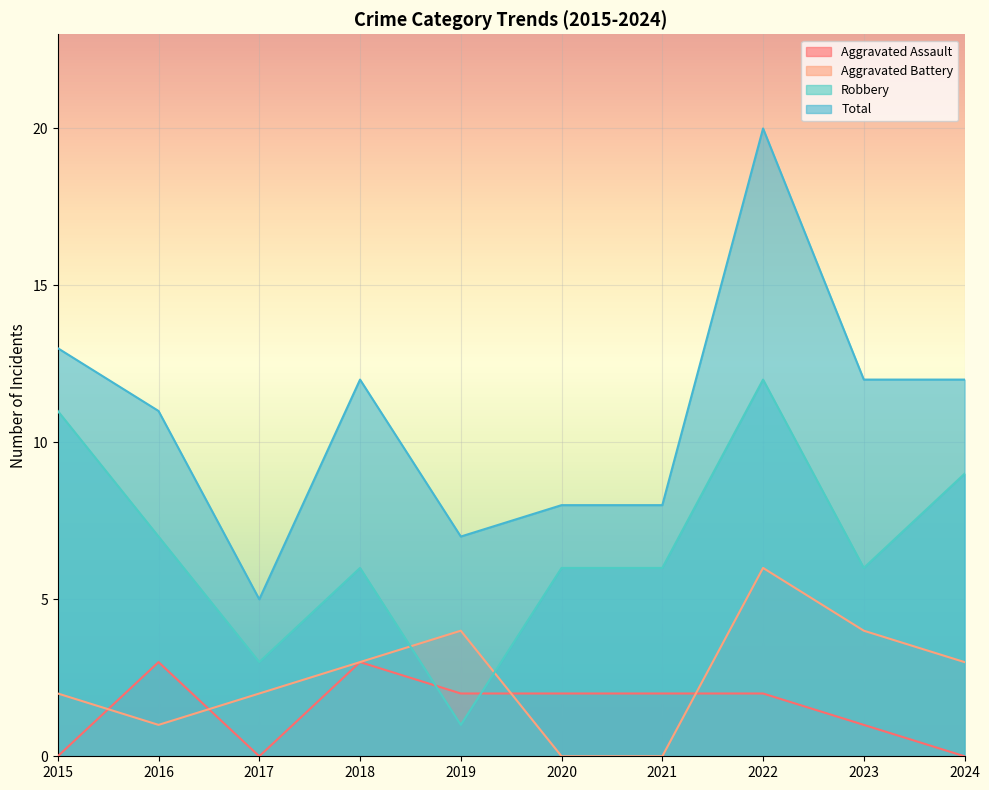

At how many categories does at least one series exceed 16?

1